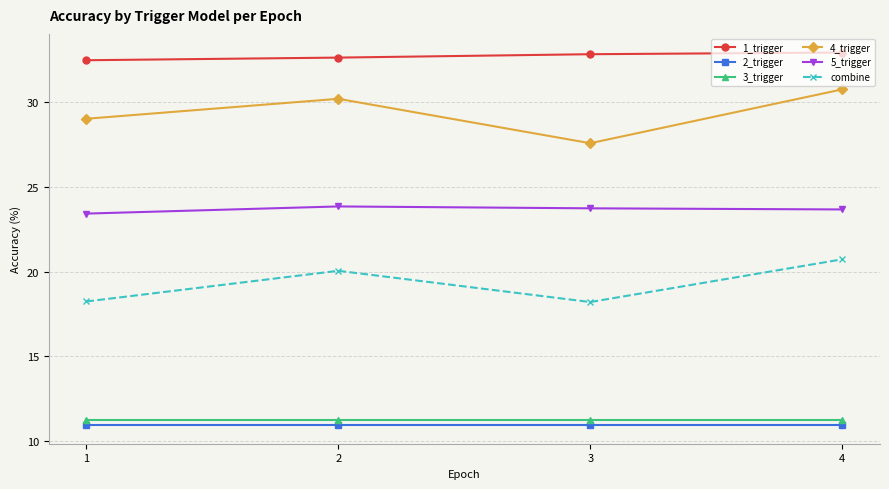

What is the value of the 3_trigger point at the 1st from the left?

11.2